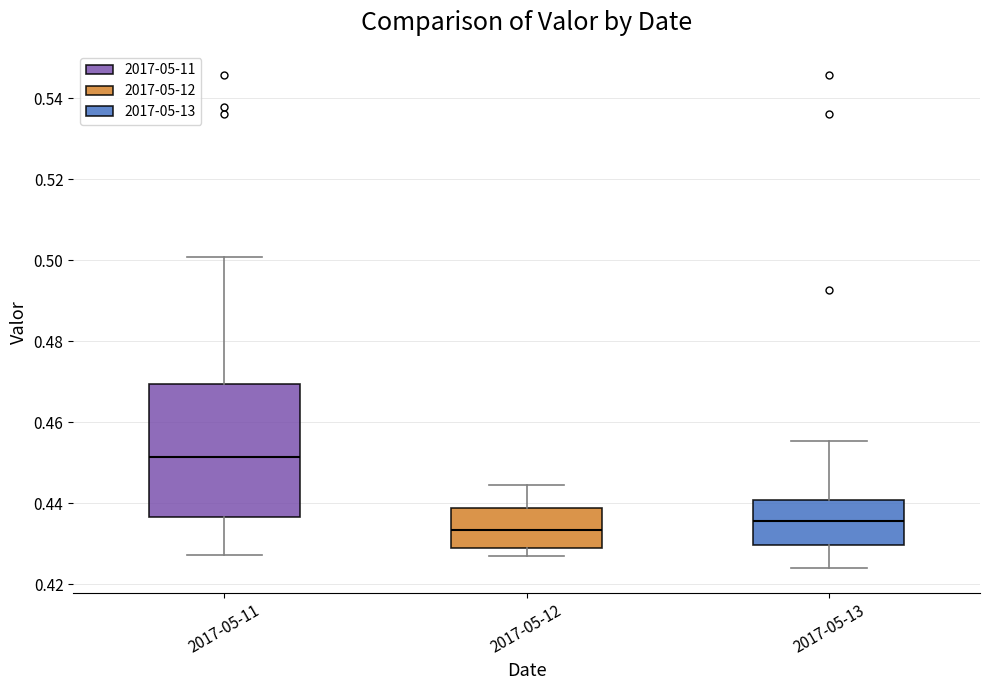

Where does the median line of the box for 2017-05-12 sit on the y-axis? The values are not printed on the chart, so give them approximately, as read against the axis.

0.434